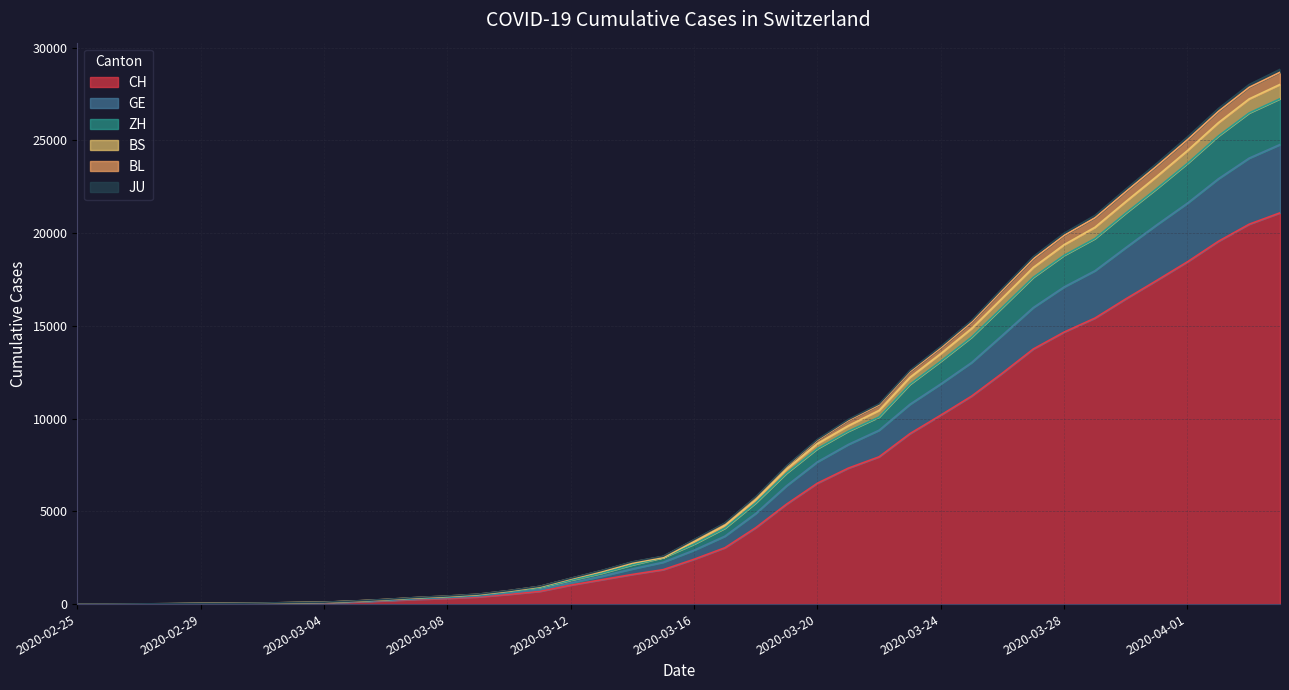

What is the maximum value for CH?

21088